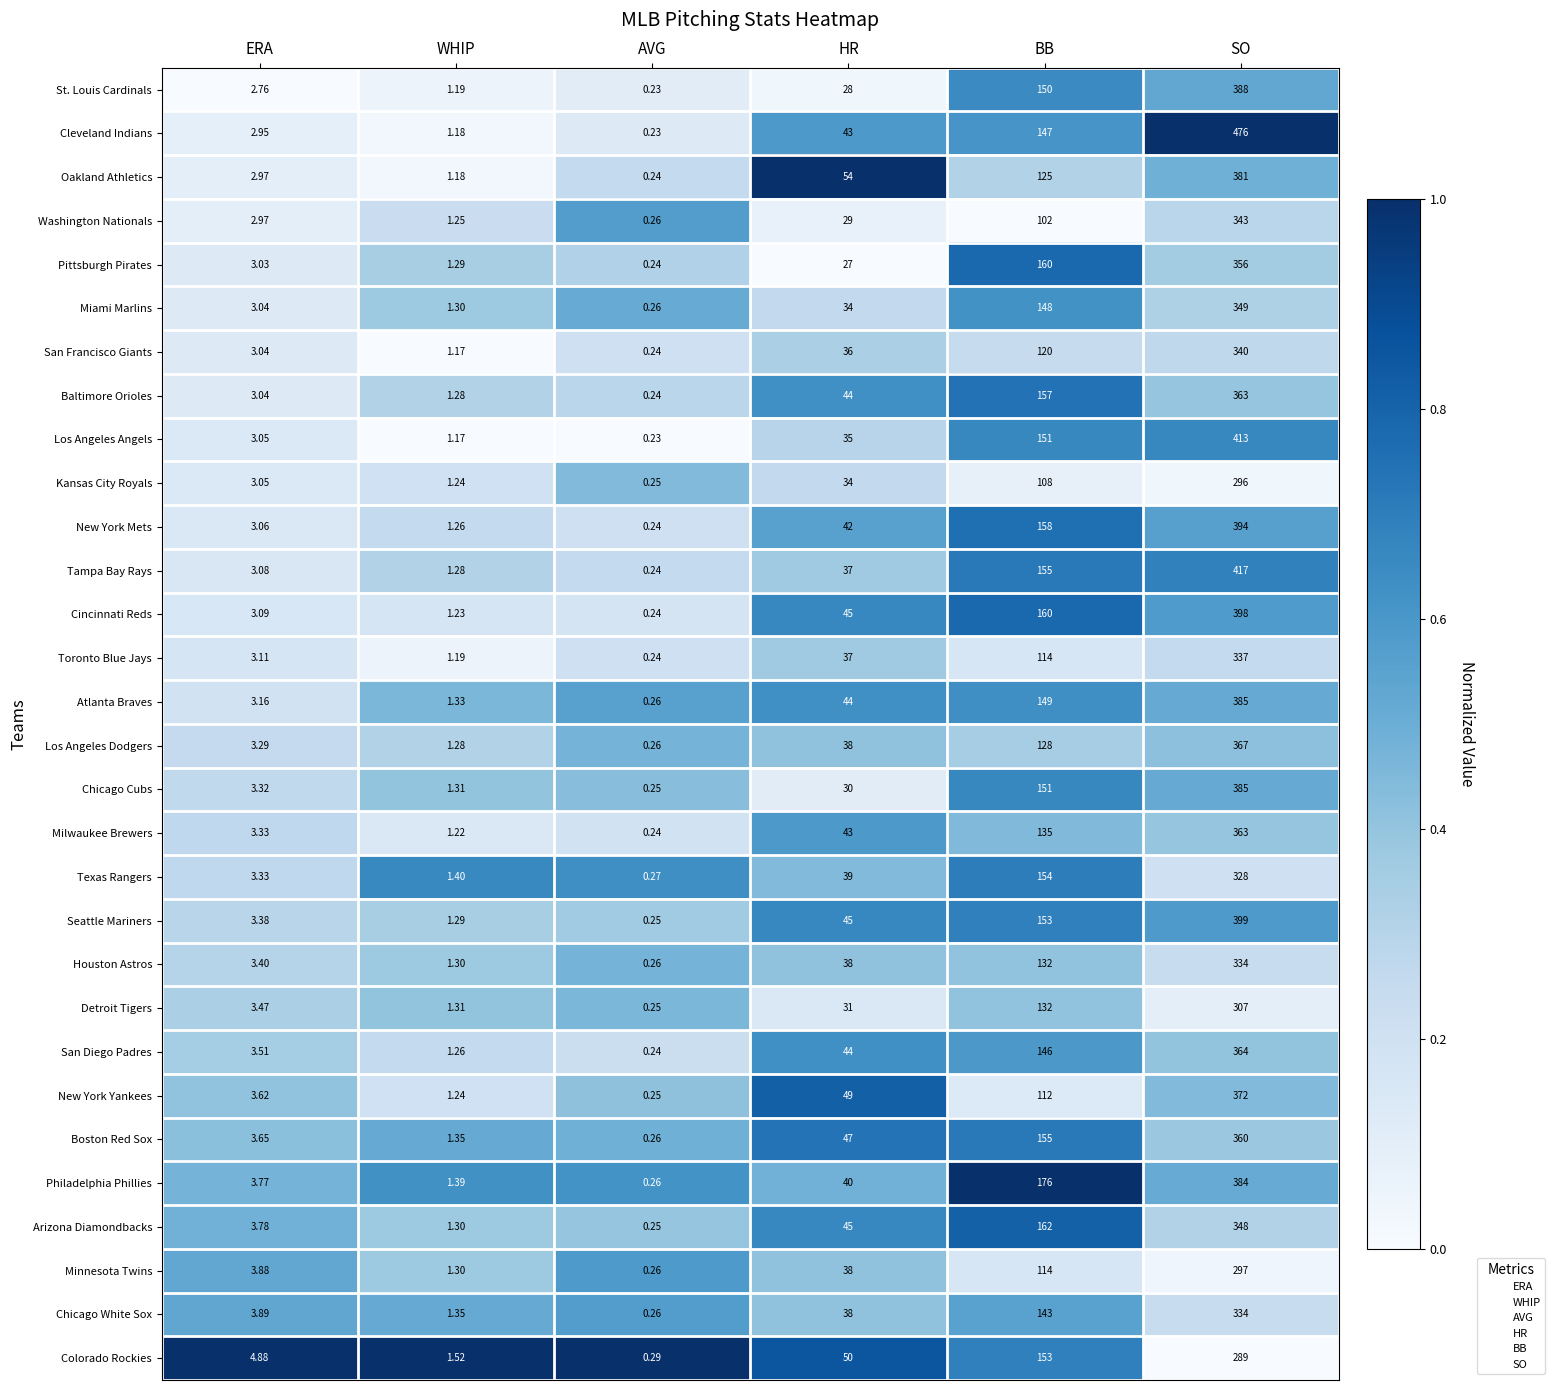

Which series has the largest range (max minus min)?

Cleveland Indians